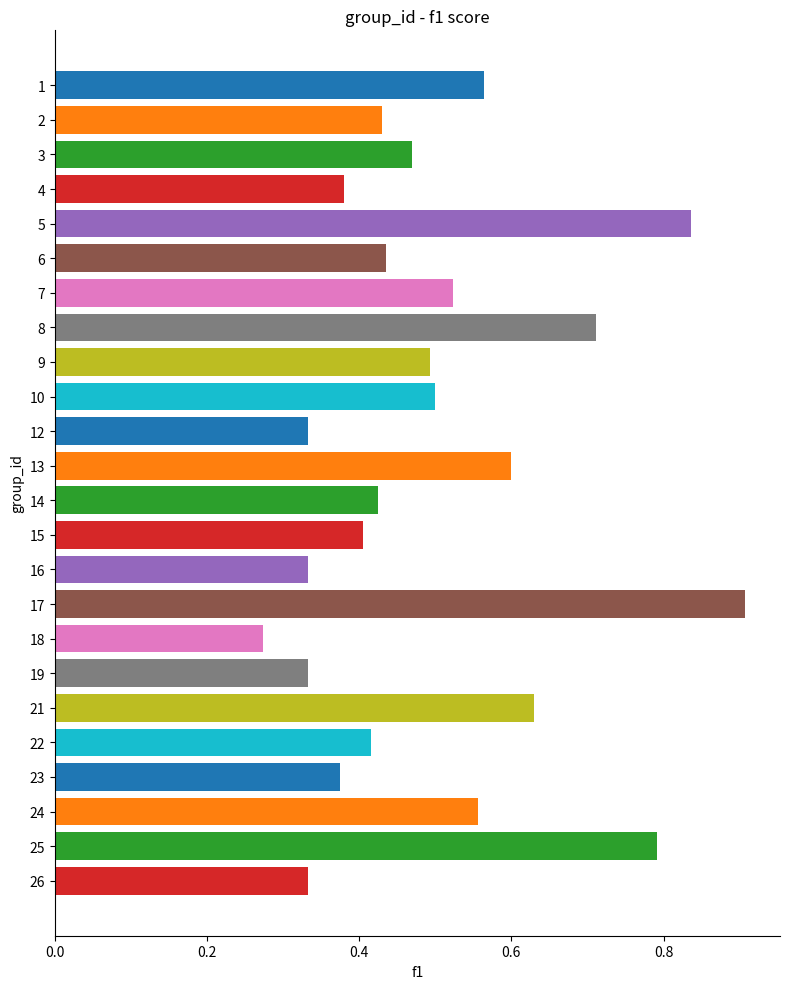

What is the sum of all values?

12.1